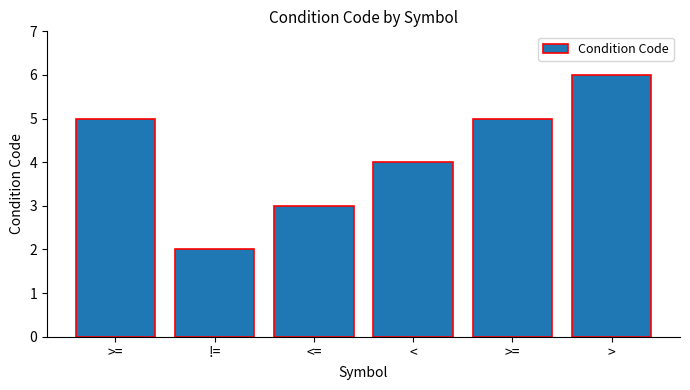

Reading left to right, list all the values displayed in this chart.

5	2	3	4	5	6